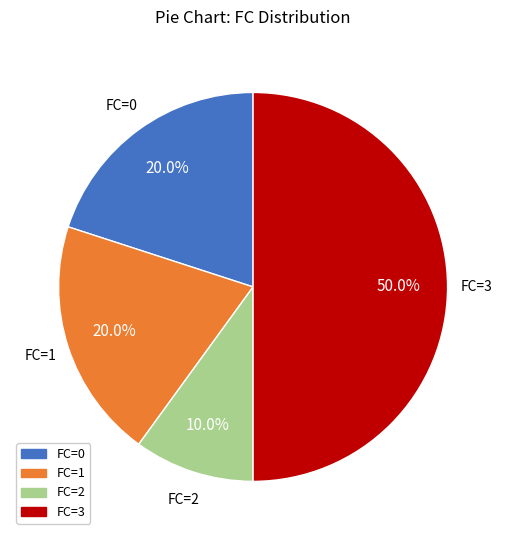

Combined, do FC=2 and FC=0 account for over 50%?

No